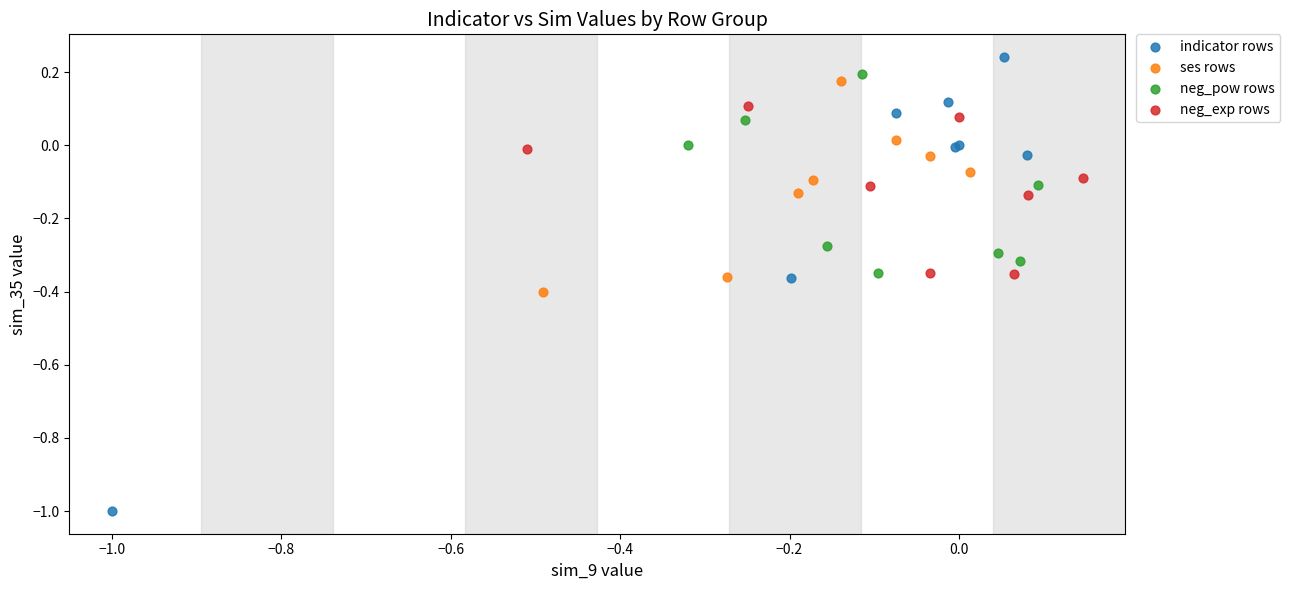

Which series has the widest spread of Y values?

indicator rows